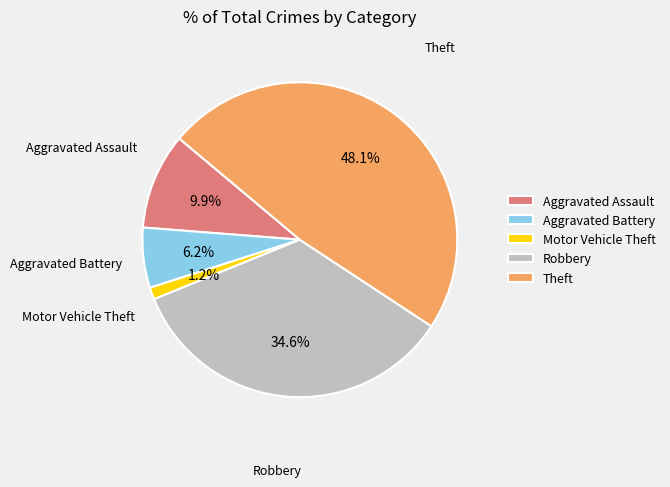

What percentage do Motor Vehicle Theft and Aggravated Battery together represent?

7.4%